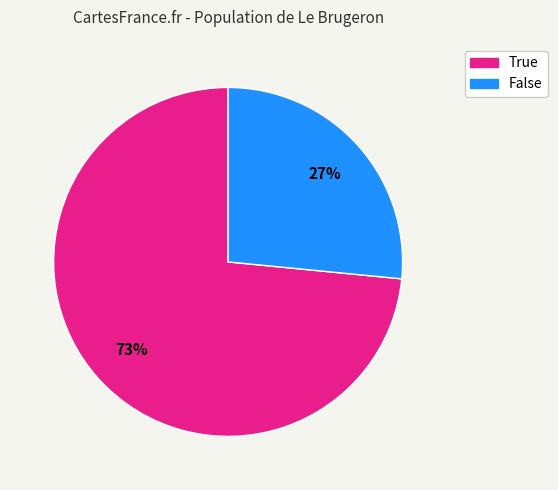

What is the majority slice?

True